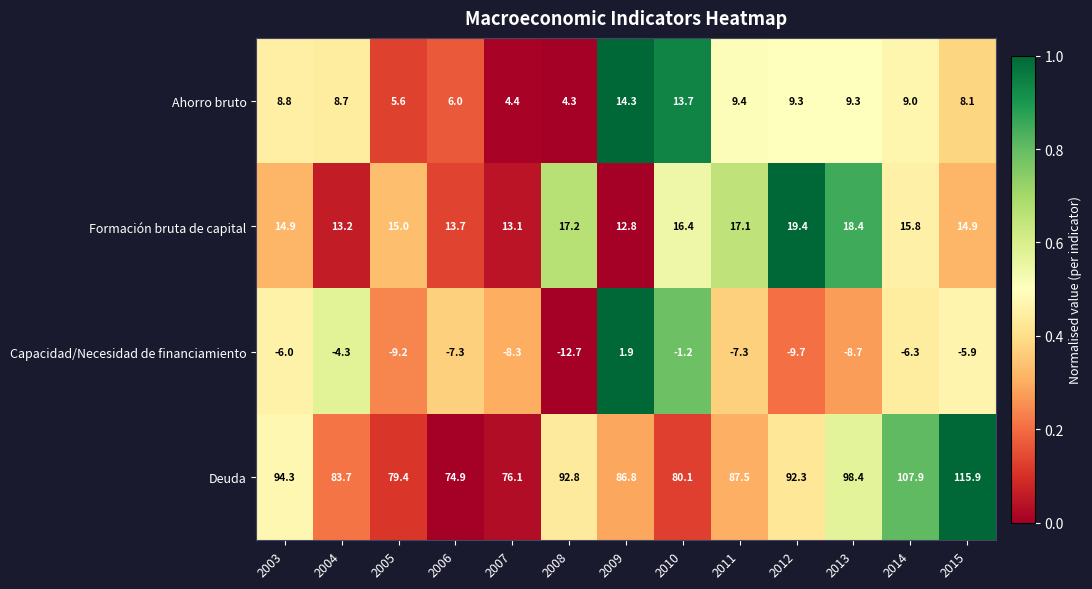

Rank the series by their maximum value, from highest to lowest.

Deuda, Formación bruta de capital, Ahorro bruto, Capacidad/Necesidad de financiamiento